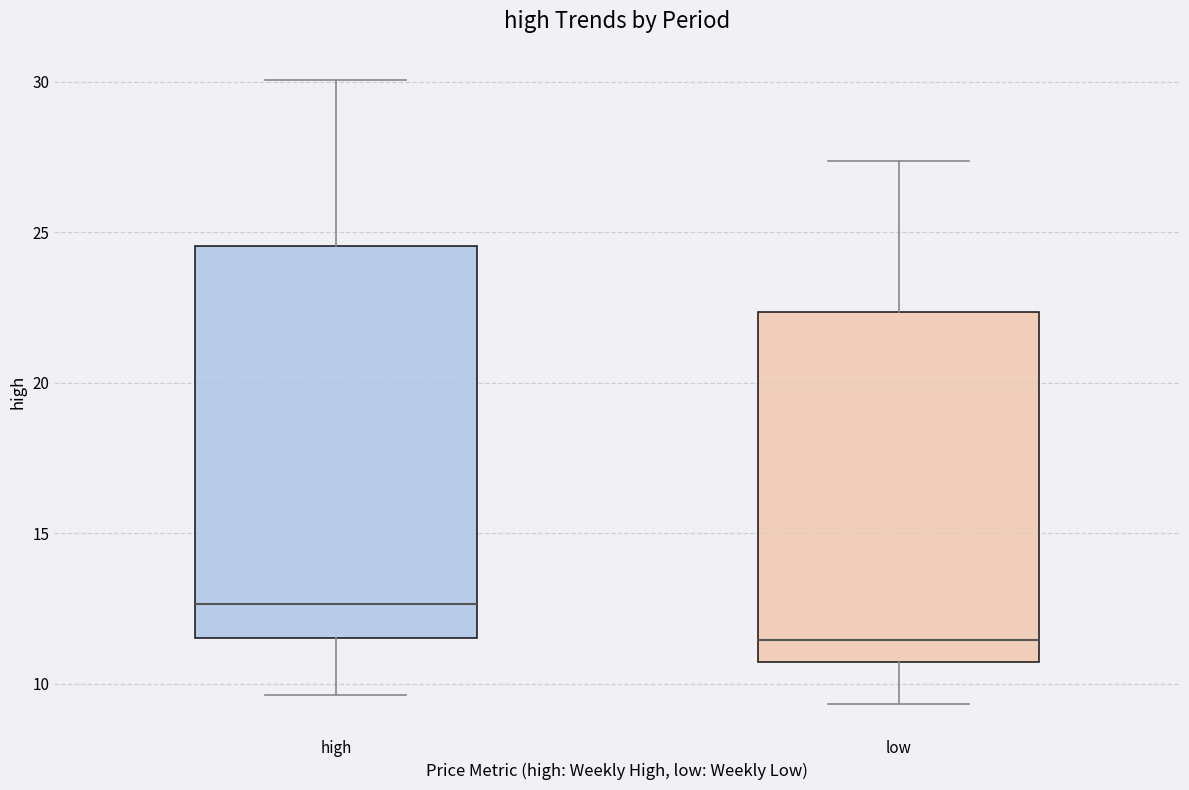

Comparing the boxes themselves (not the whiskers), which one is the tallest?

high